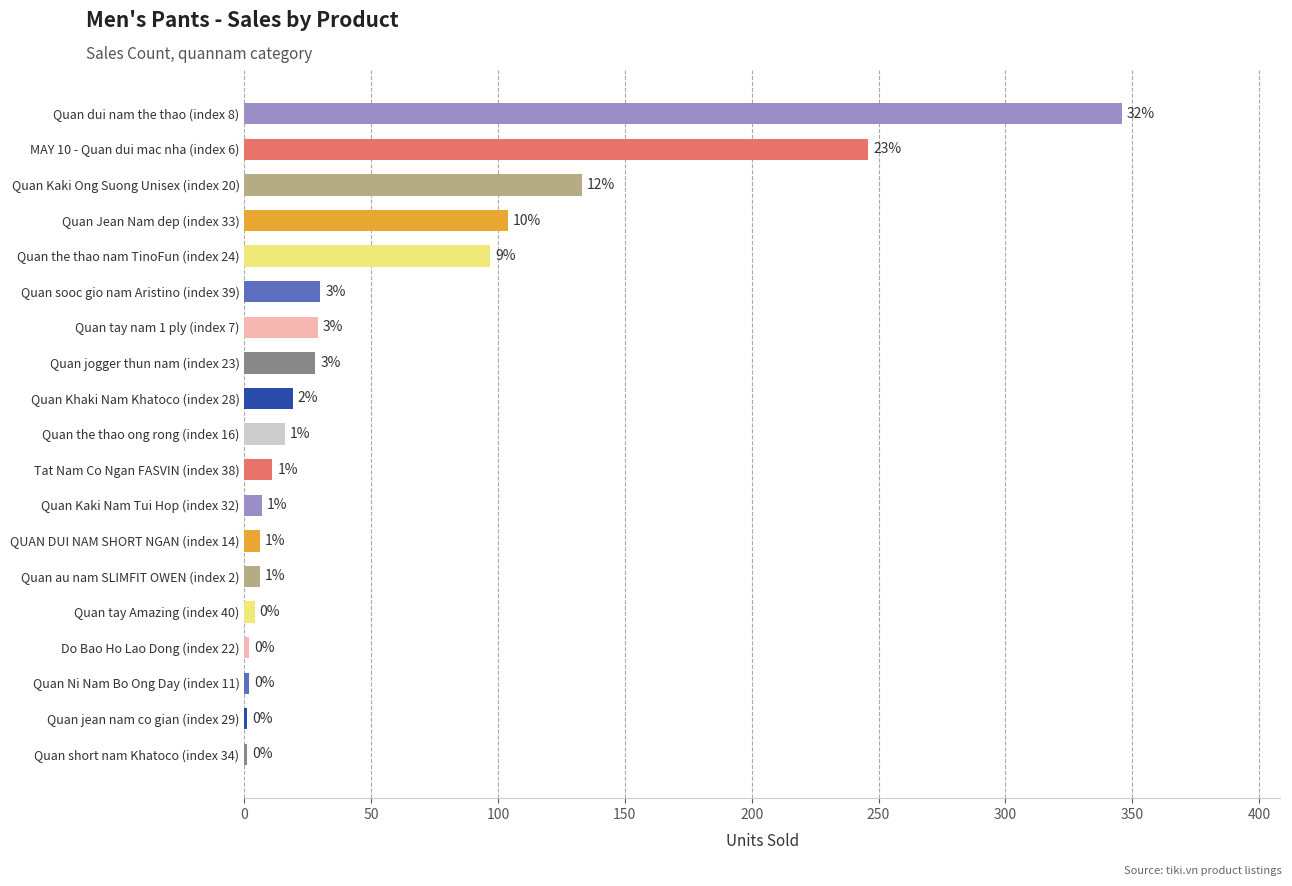

Count the number of data series in this chart.

1